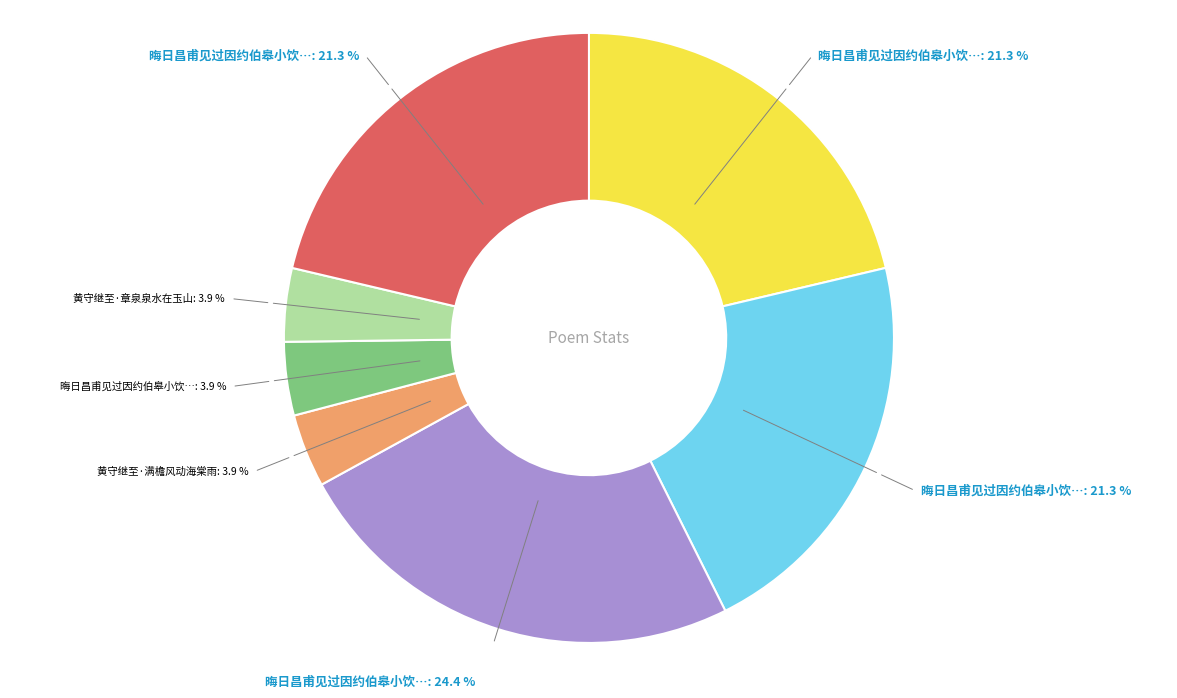

Does any single category account for the majority?

No